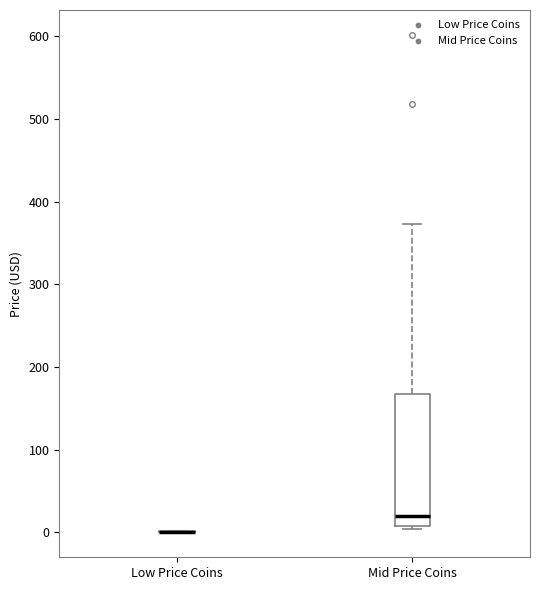

Reading left to right, read every box against the y-axis: the position of its median line, the range the box covers, and the ends of its whiskers. The values are not printed on the chart, so give them approximately, as read against the axis.

Low Price Coins: box collapsed to a line at 0, whiskers 0 to 0
Mid Price Coins: median 20, box 10 to 170, whiskers 0 to 370